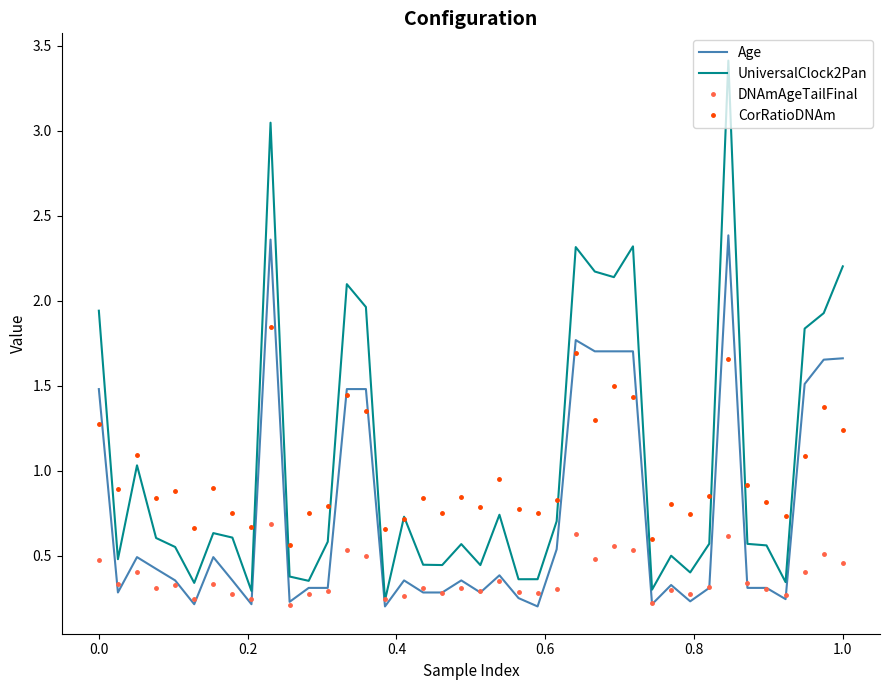

Which series has the widest spread of values?

UniversalClock2Pan